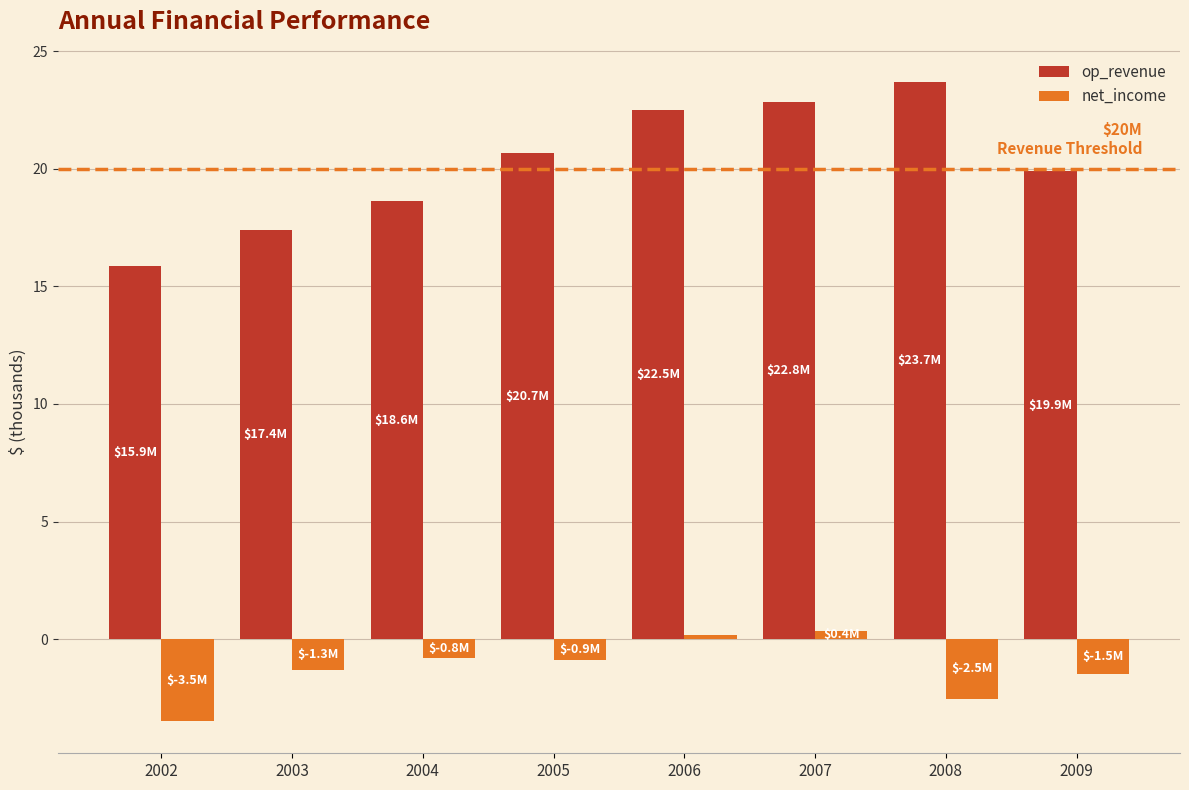

The op_revenue series shows 17.4 at 2003. True or false?

True